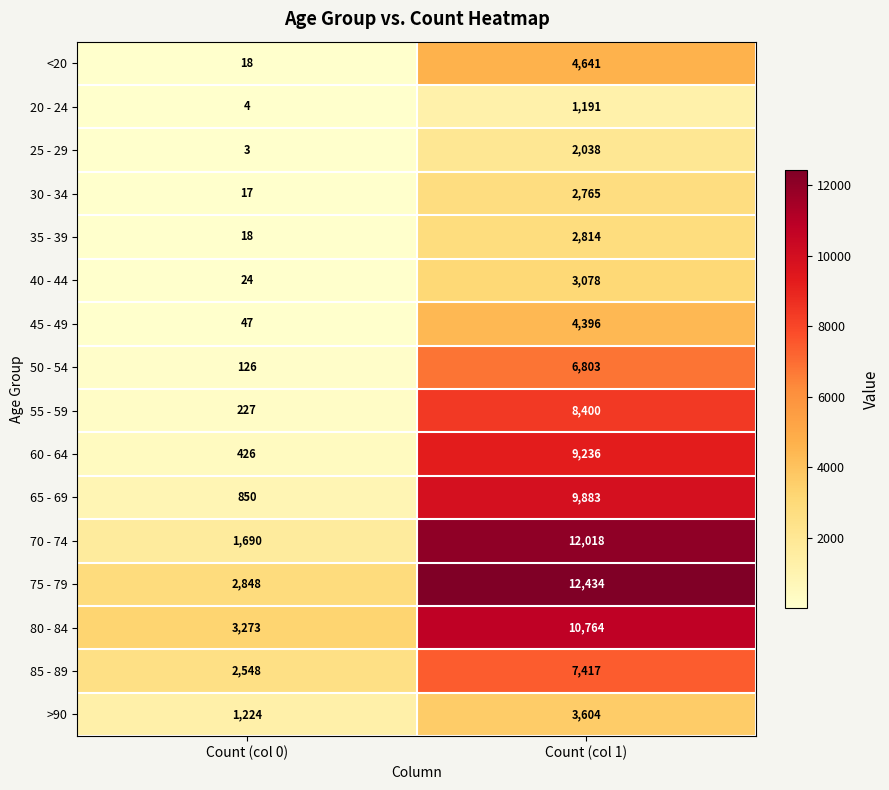

The value of <20 at Count (col 0) is 18. True or false?

True